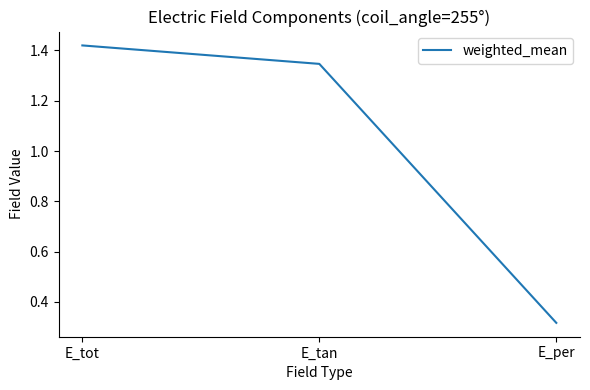

Rank the categories by value from lowest to highest.

E_per, E_tan, E_tot